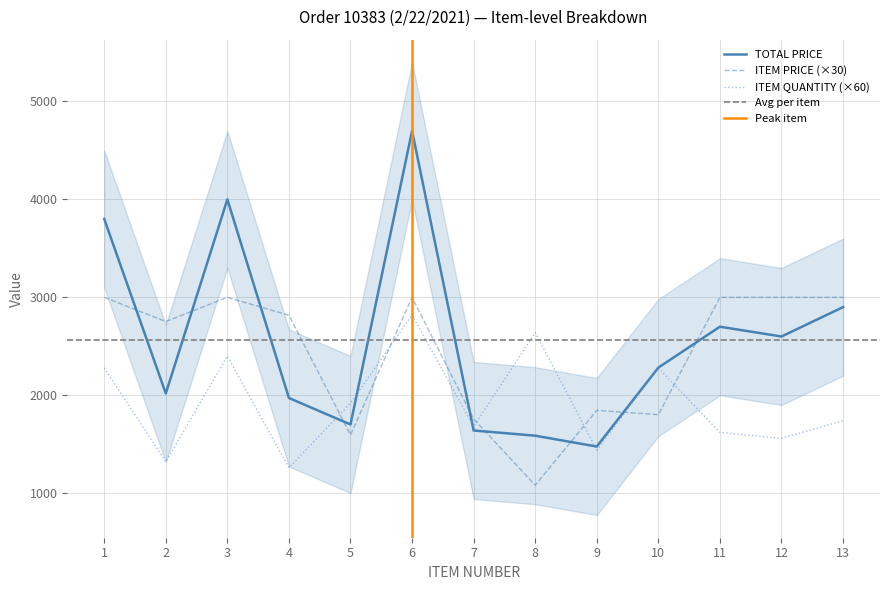

How many times do ITEM PRICE (×30) and ITEM QUANTITY (×60) cross each other?

6